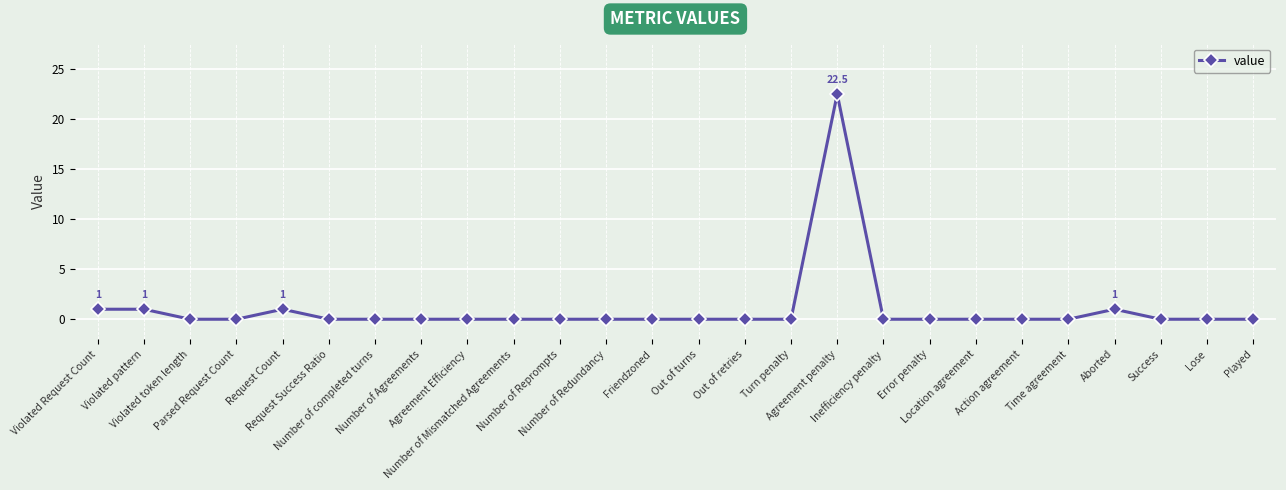

What is the label of the 10th point from the right?

Agreement penalty